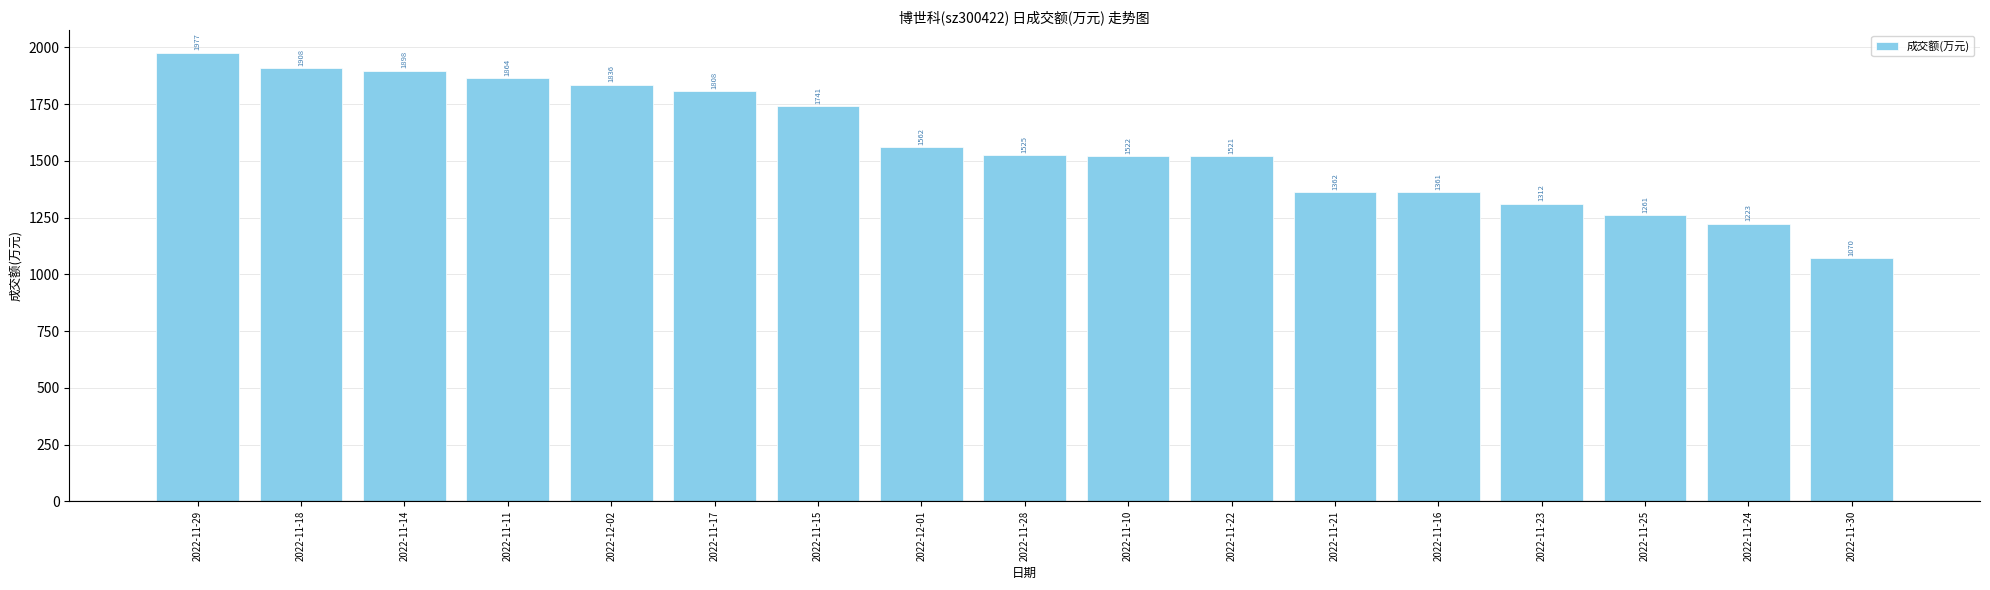

What is the label of the 3rd bar from the right?

2022-11-25